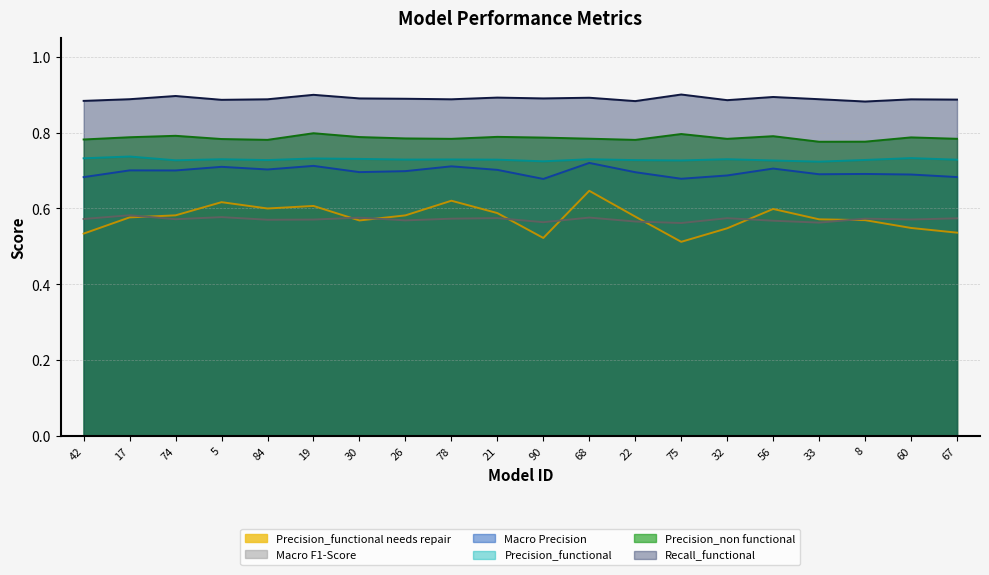

Read the Recall_functional value at 5.

0.9